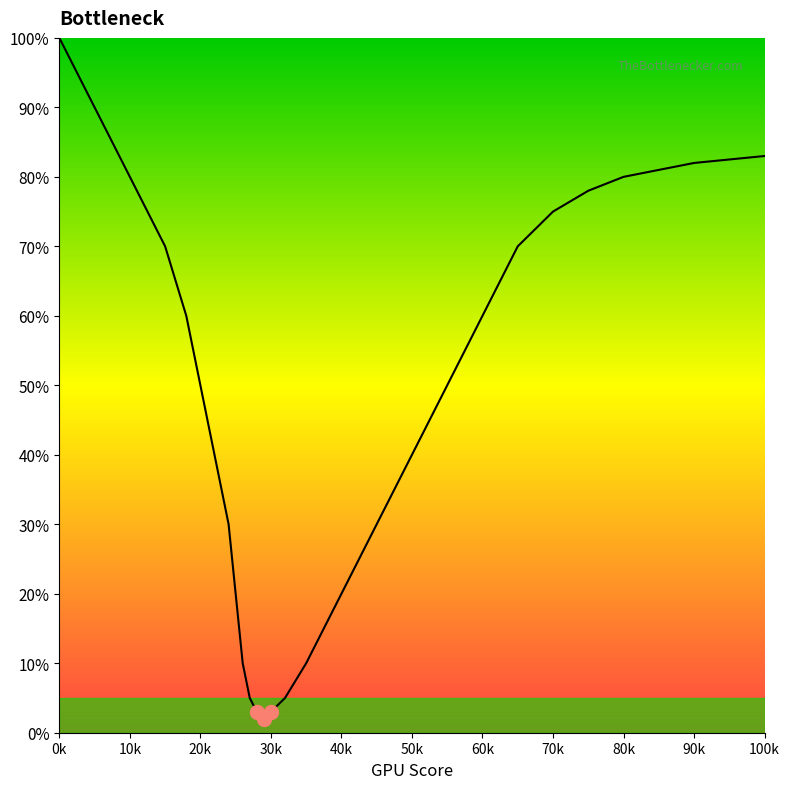

What is the change in value from 22 to 75?

+38